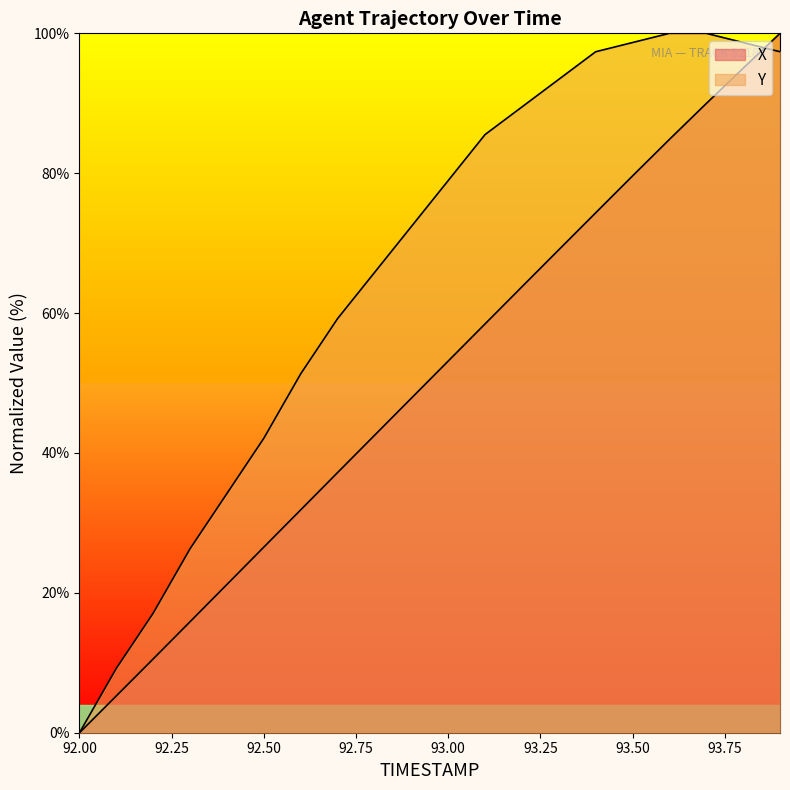

How many categories are shown in the chart?

20